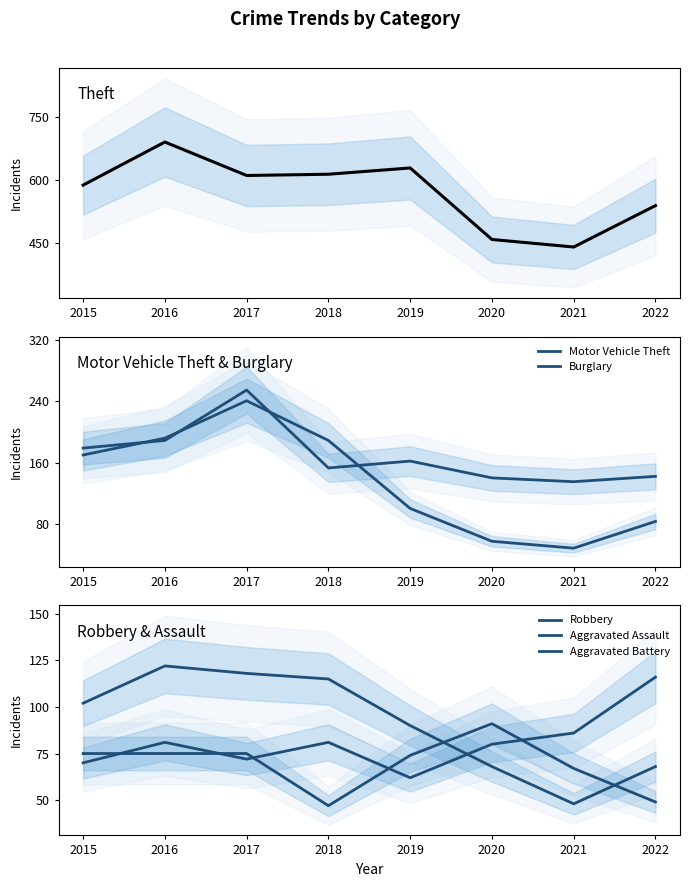

The value of Aggravated Assault at 2015 is 41. True or false?

False